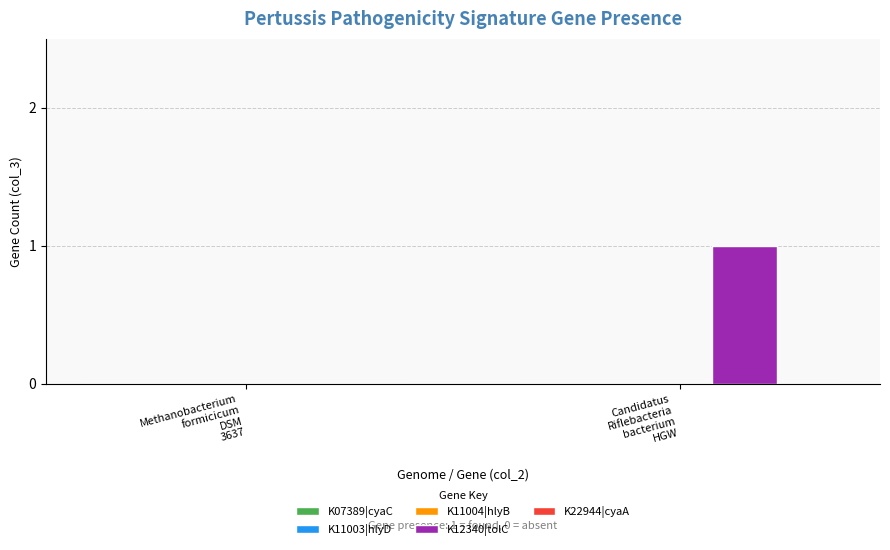

At which category does the chart reach its peak across all series?

Candidatus
Riflebacteria
bacterium
HGW